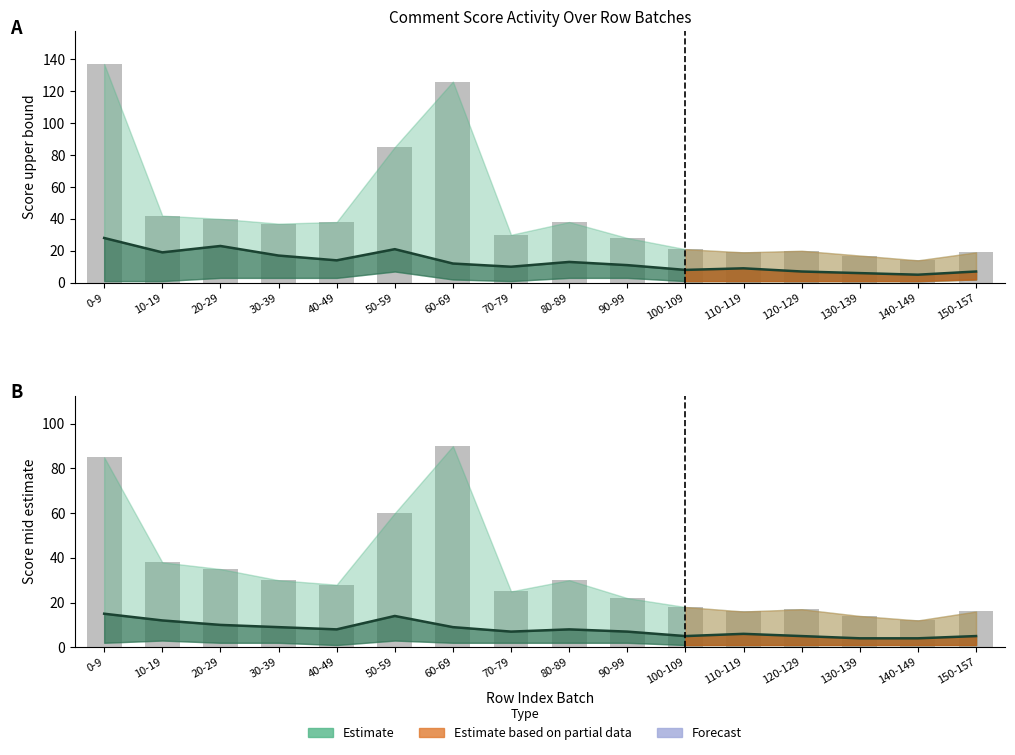

What is the sum of the comment_count_upper values at 120-129 and 20-29?

52